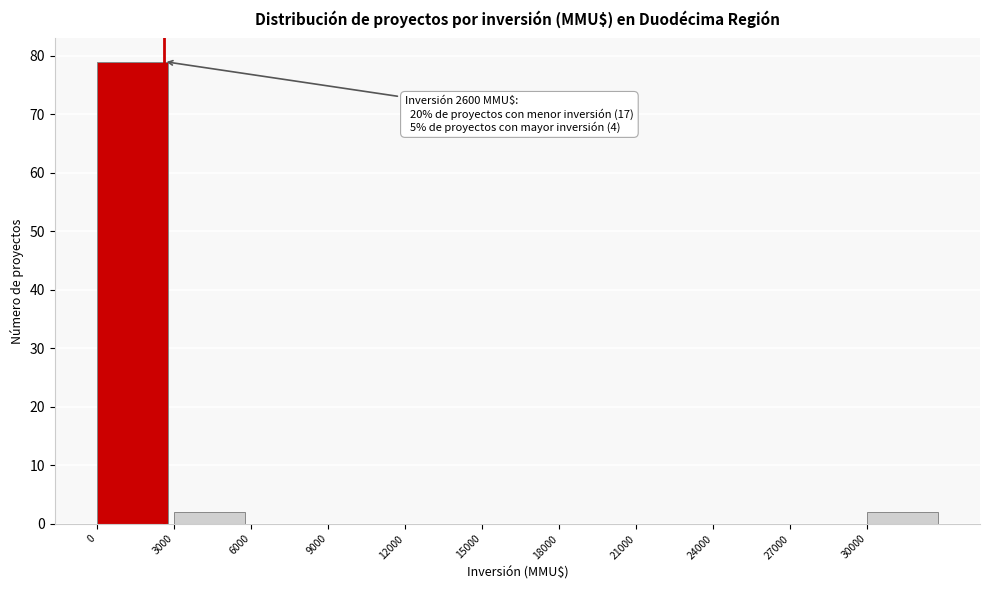

Which range on the x-axis has the tallest bar?

0 to 3000